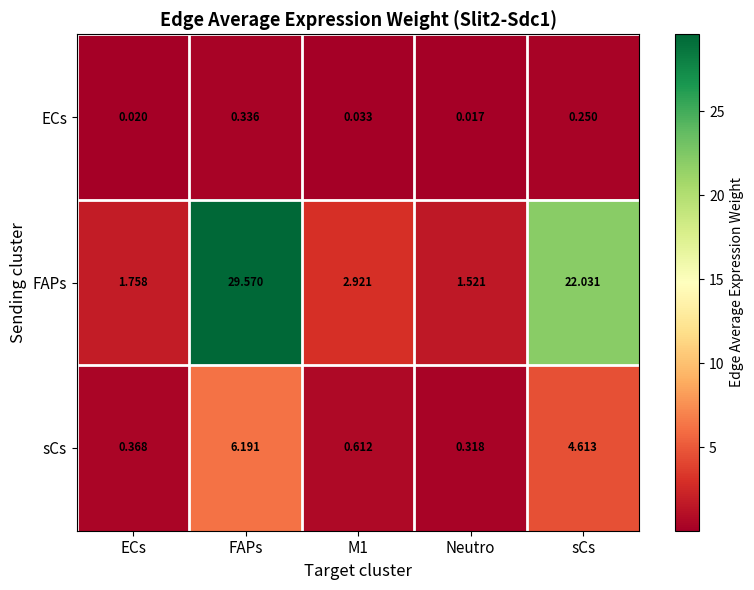

At which category is the sum across all series the highest?

FAPs